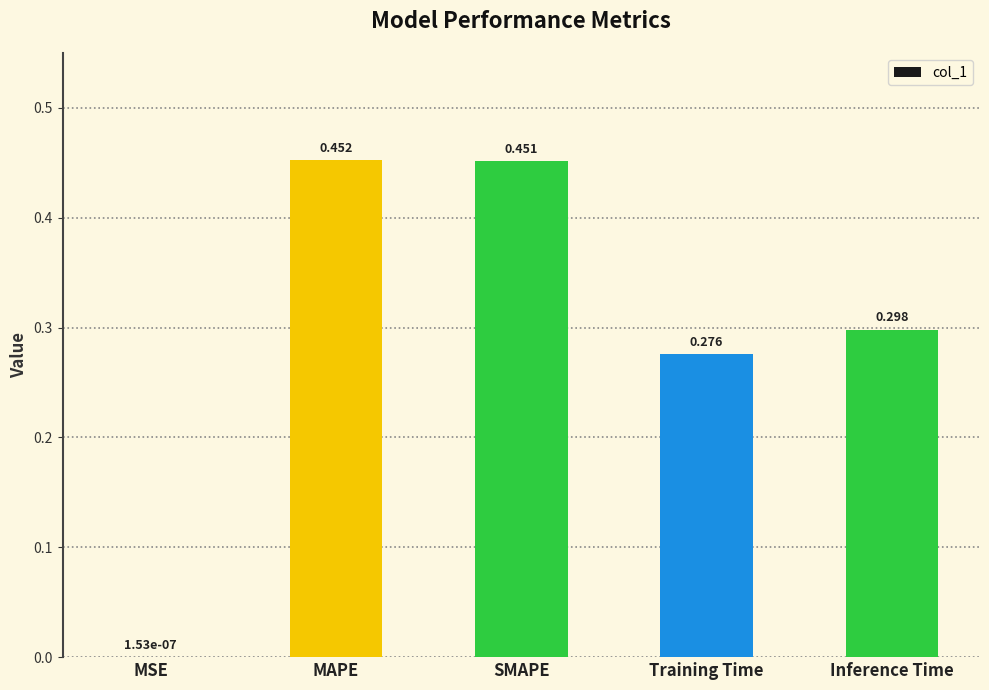

Where is the data nearest to the value 0?

MSE